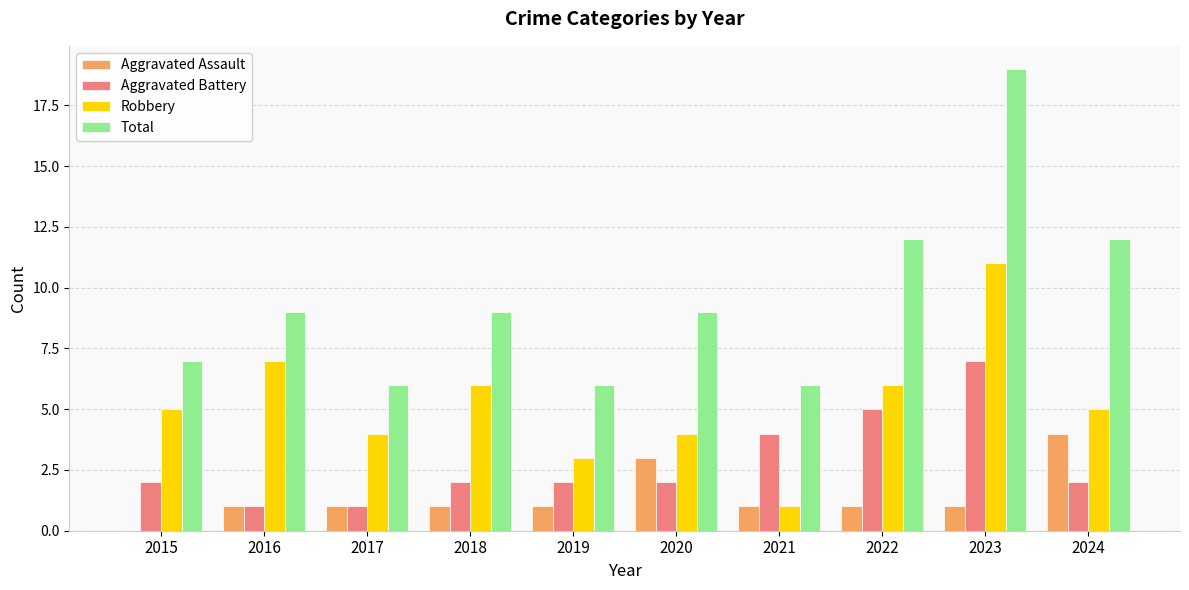

Reading left to right, transcribe all the data shown in this chart.

Aggravated Assault: 2015=0	2016=1	2017=1	2018=1	2019=1	2020=3	2021=1	2022=1	2023=1	2024=4
Aggravated Battery: 2015=2	2016=1	2017=1	2018=2	2019=2	2020=2	2021=4	2022=5	2023=7	2024=2
Robbery: 2015=5	2016=7	2017=4	2018=6	2019=3	2020=4	2021=1	2022=6	2023=11	2024=5
Total: 2015=7	2016=9	2017=6	2018=9	2019=6	2020=9	2021=6	2022=12	2023=19	2024=12